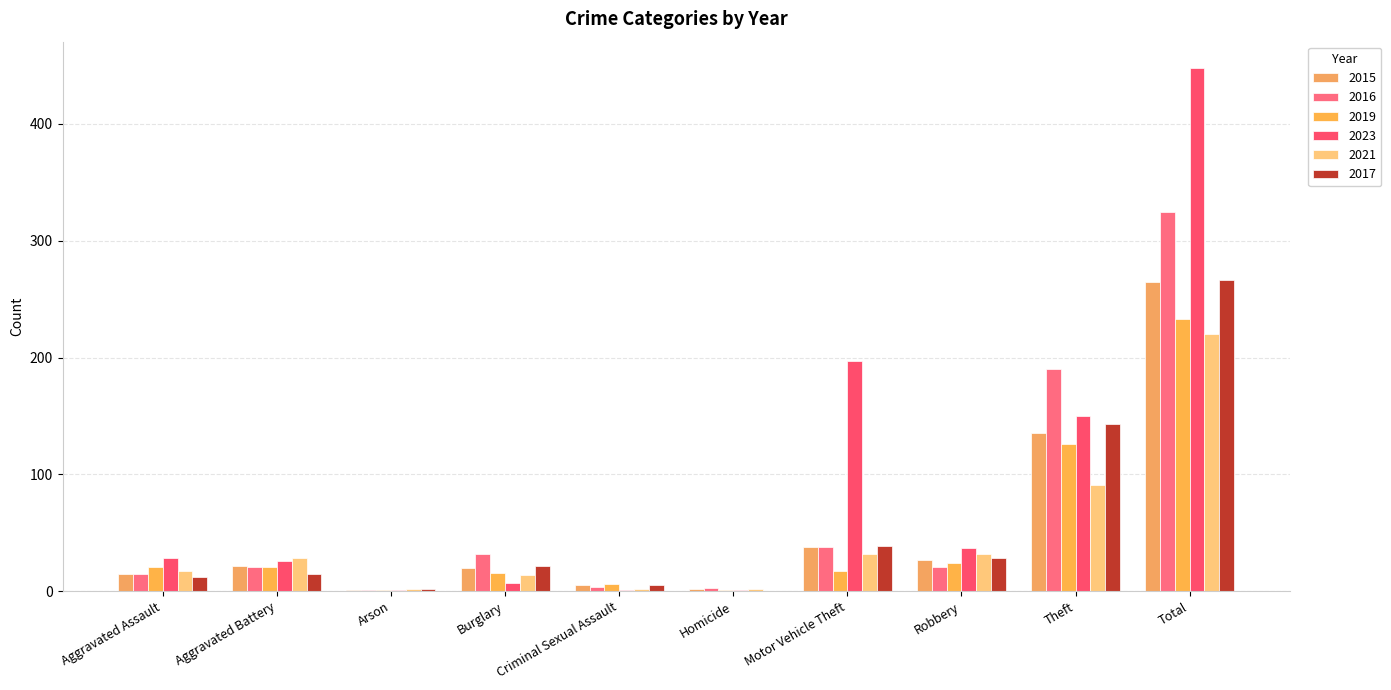

What is the greatest value displayed?

448